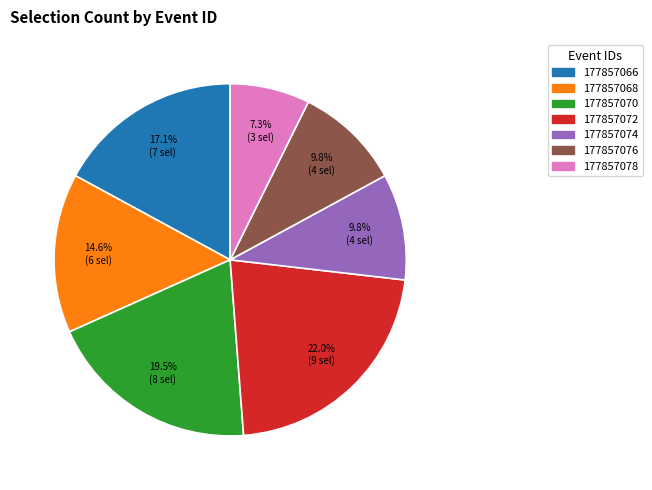

Which has a higher value, 177857070 or 177857078?

177857070